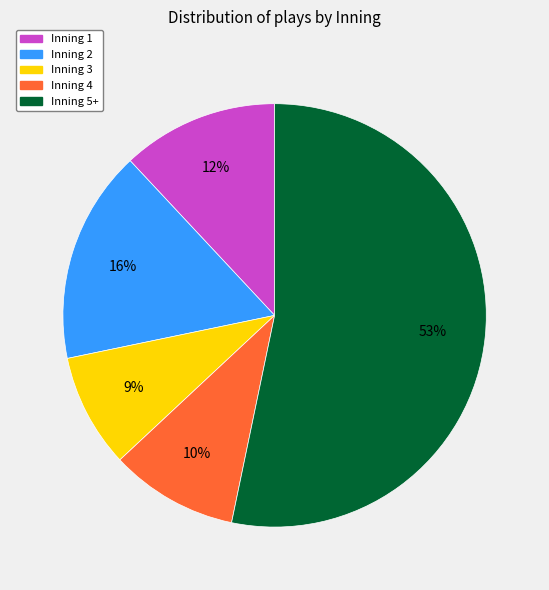

What percentage is the Inning 2 slice, to the nearest percent?

16%